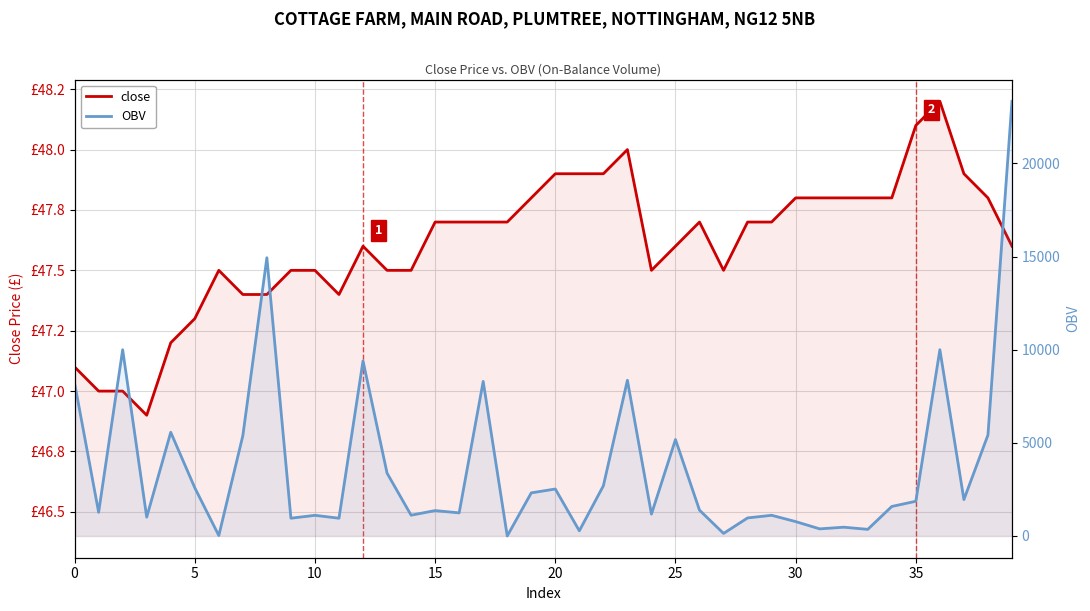

How many series are shown in this chart?

2